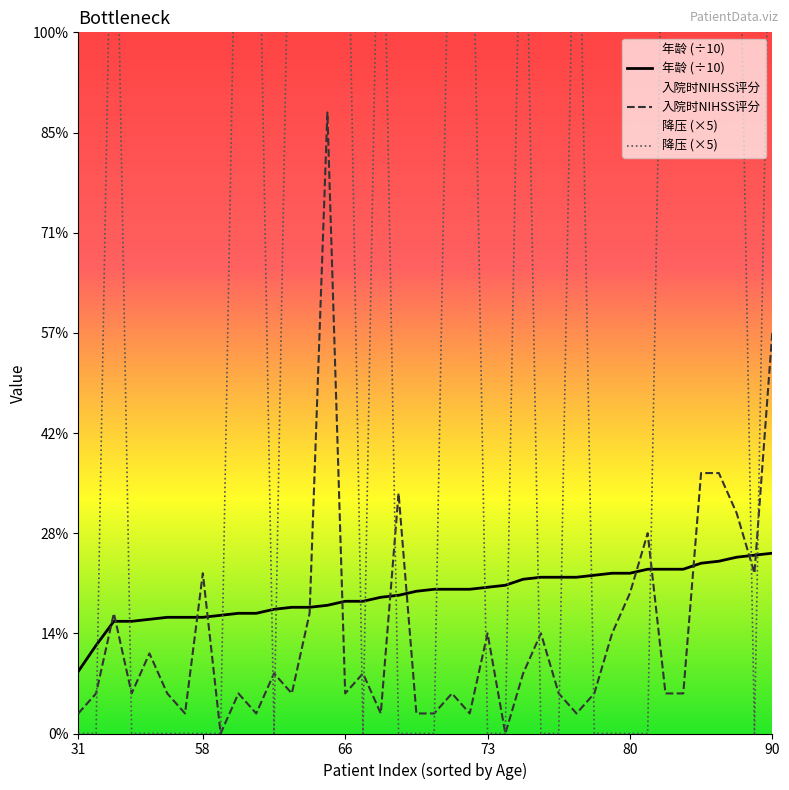

True or false: 入院时NIHSS评分 has more than 1 points higher than both neighbors.

True